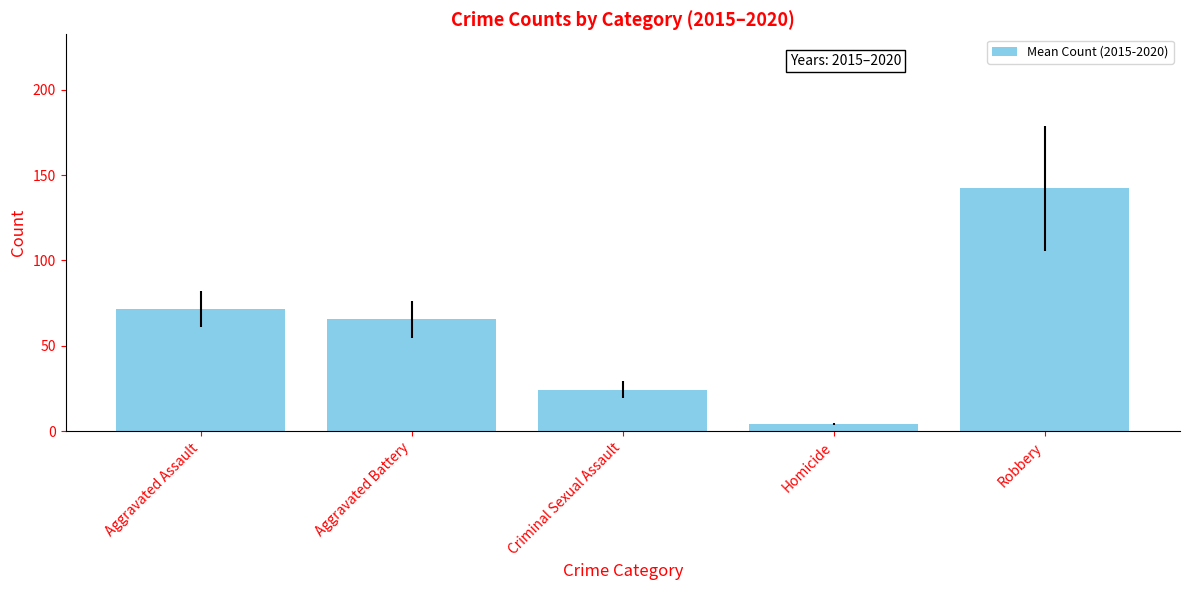

List the labels in order of value, smallest first.

Homicide, Criminal Sexual Assault, Aggravated Battery, Aggravated Assault, Robbery